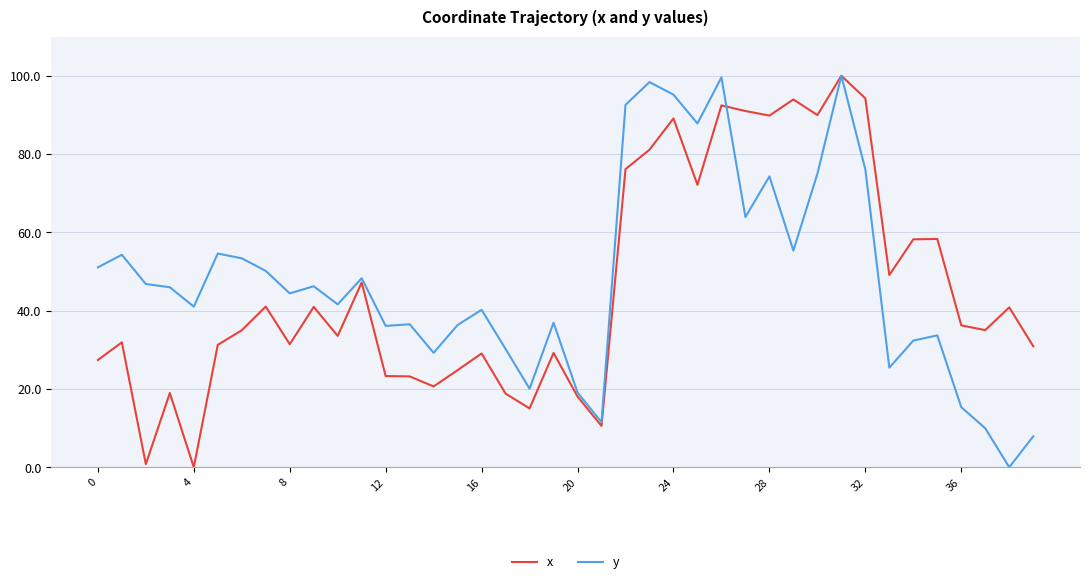

What is the maximum value shown in the chart?

100.0